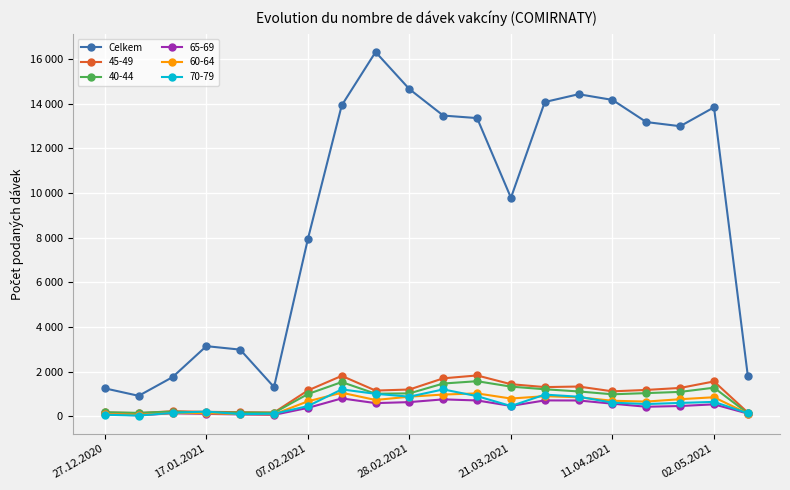

What are all the series names shown in the legend?

Celkem, 45-49, 40-44, 65-69, 60-64, 70-79